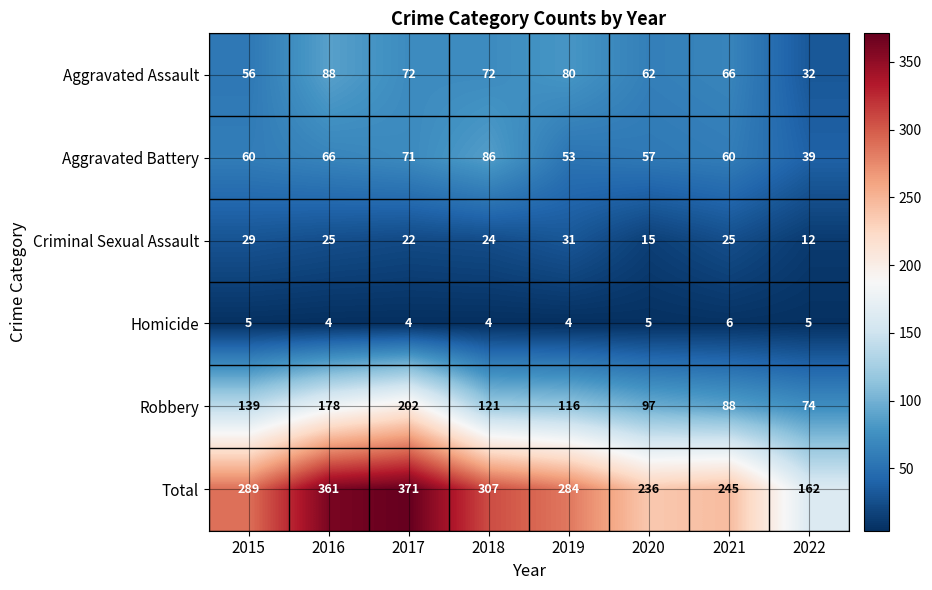

What is the total value across all series at 2016?

722